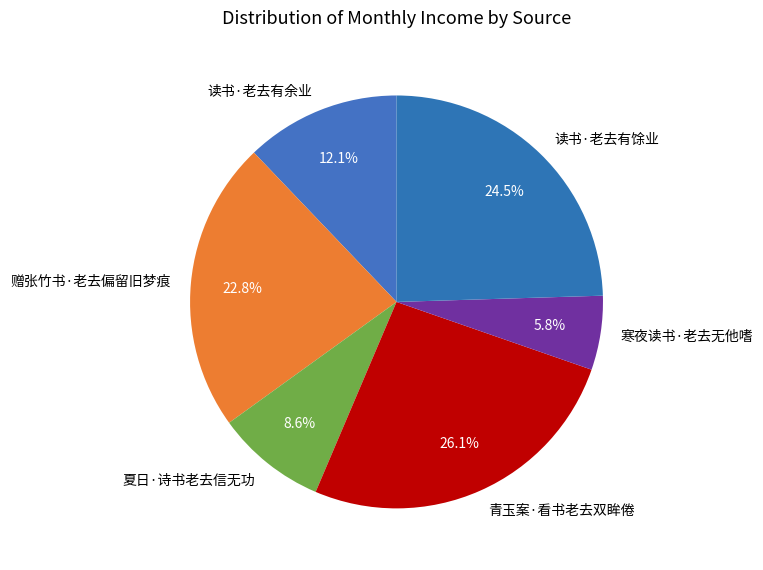

What is the smallest slice in the pie chart?

寒夜读书·老去无他嗜